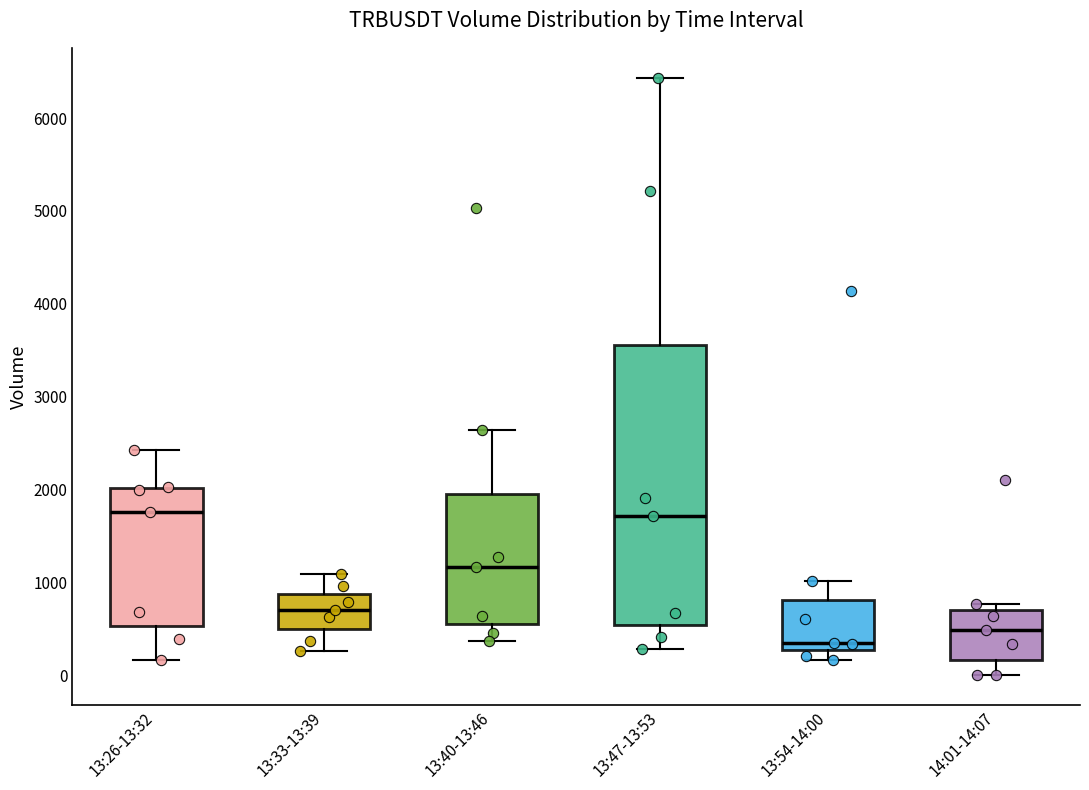

Which box's median line is the lowest?

13:54-14:00